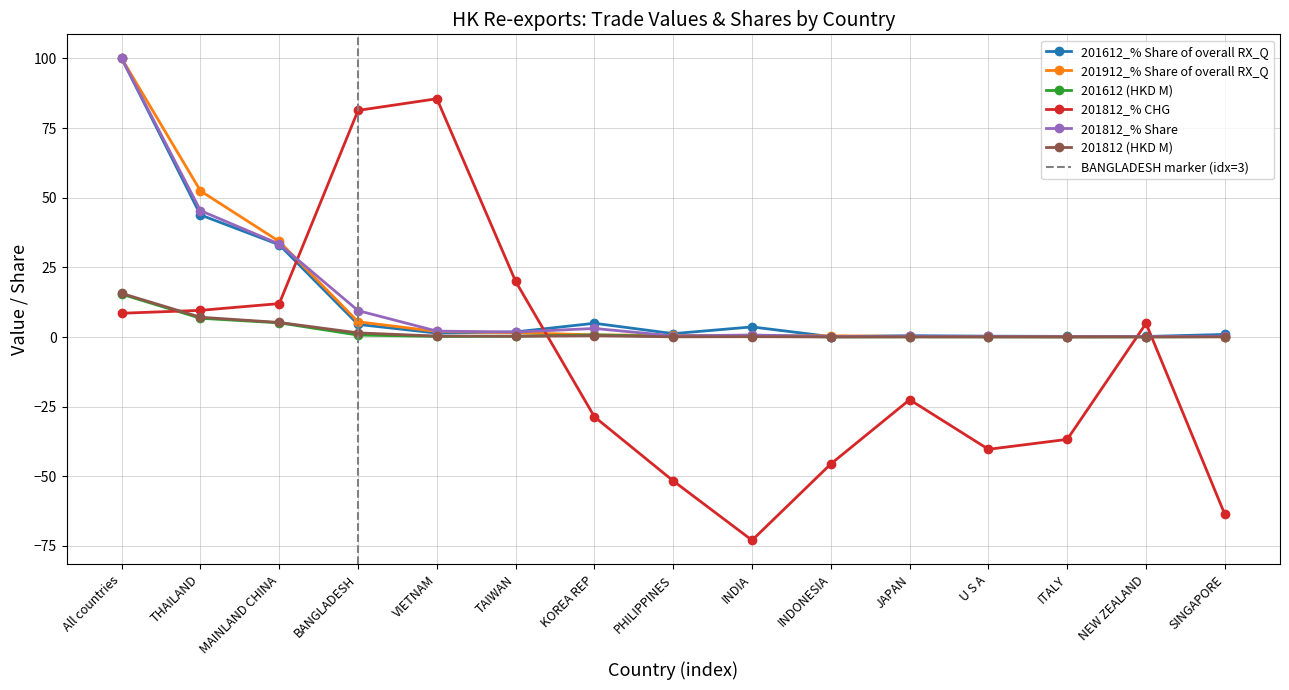

Is it true that 201812_% CHG equals 11.9 at All countries?

False